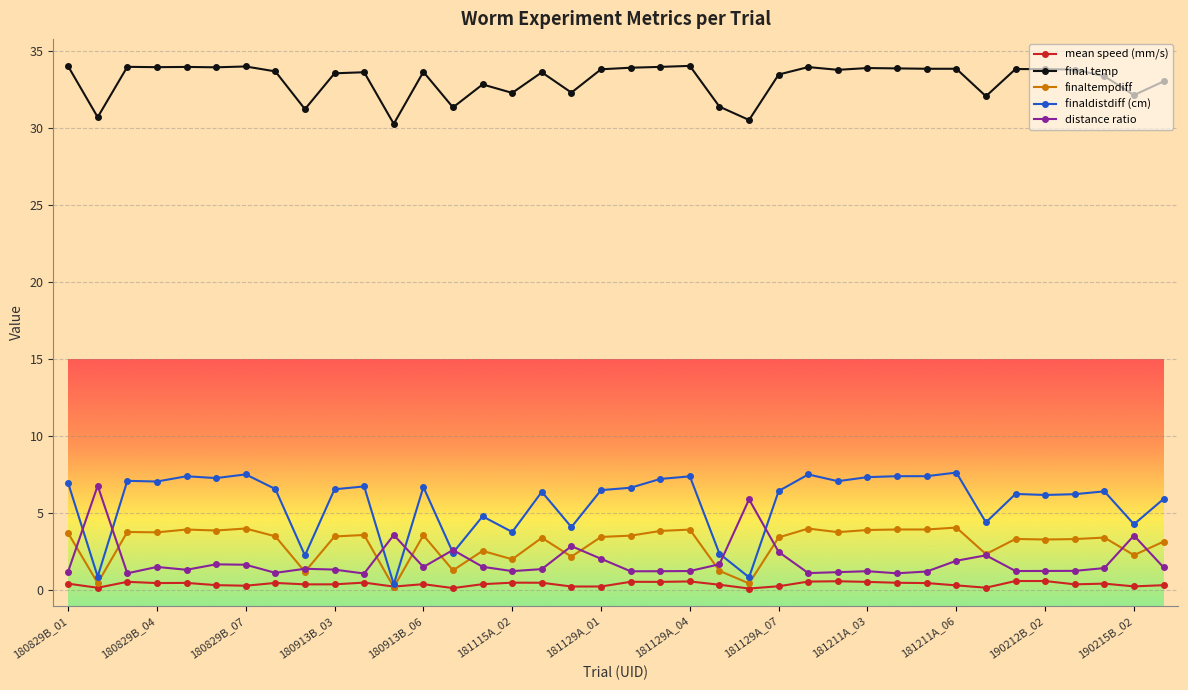

True or false: final temp and finaltempdiff cross at least once.

False